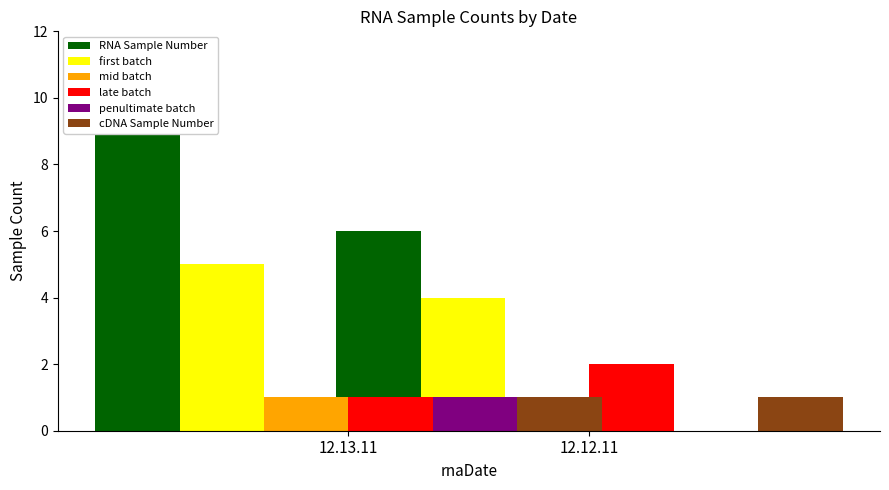

What is the difference between the highest and lowest values at 12.12.11?

6